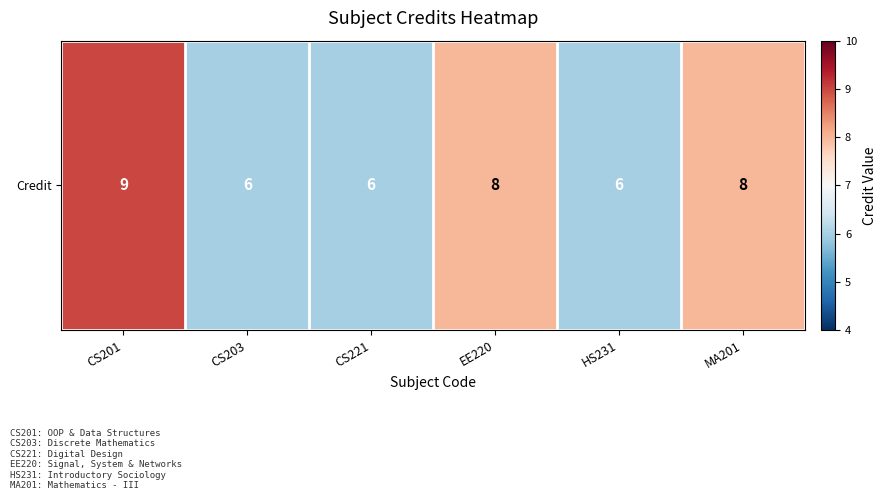

How many data points are less than 8?

3